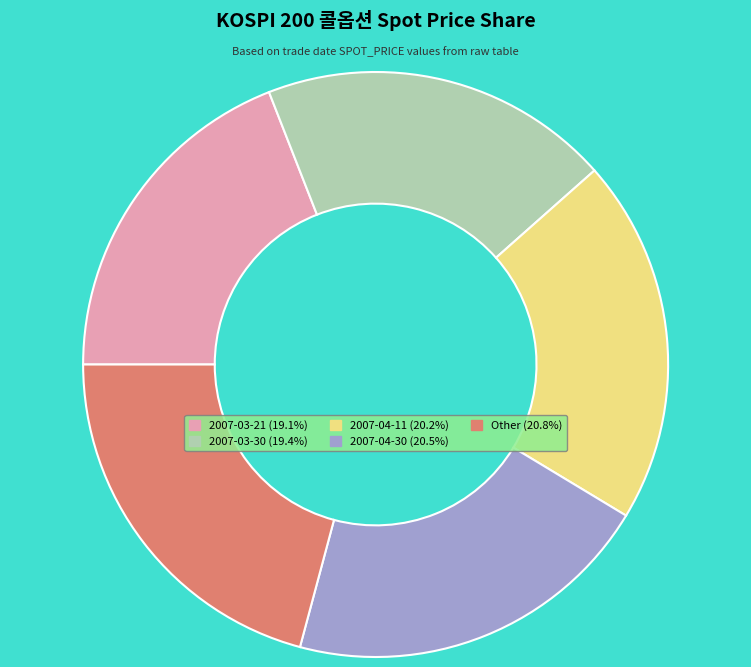

How many slices are in this pie chart?

5